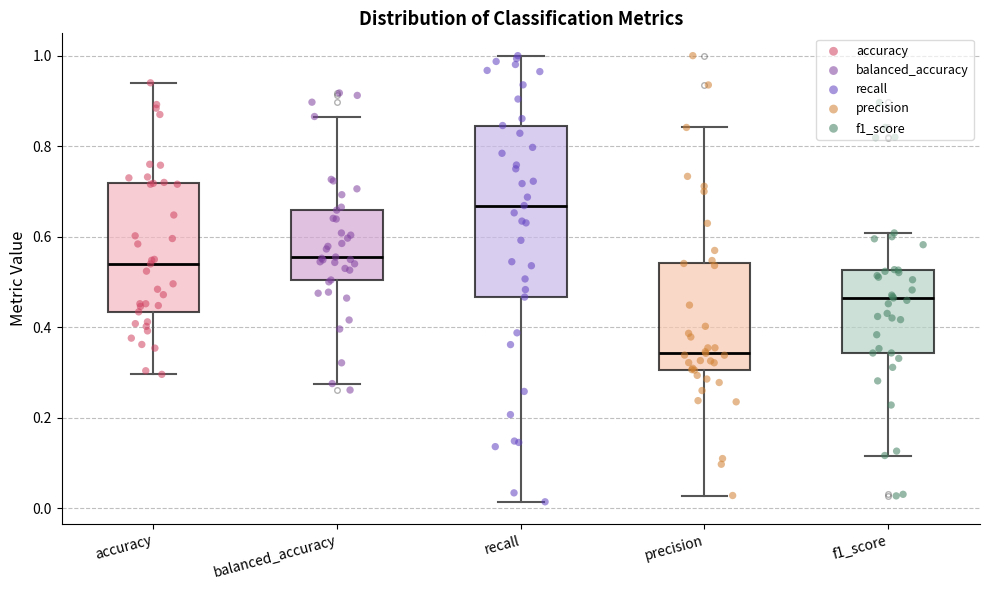

Which box's median line is the lowest?

precision